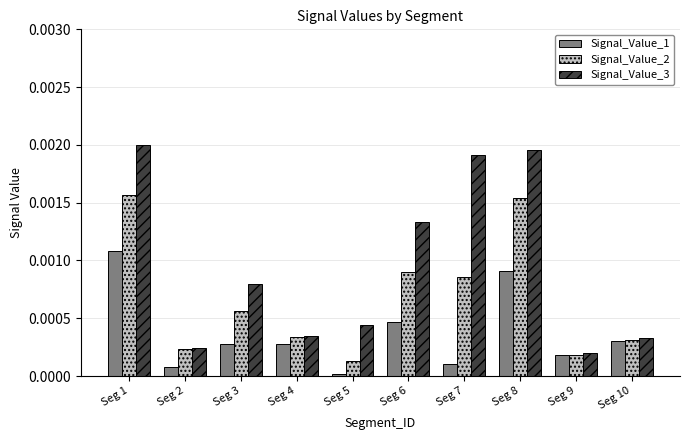

Is it true that Signal_Value_2 equals 0.0 at Seg 7?

True